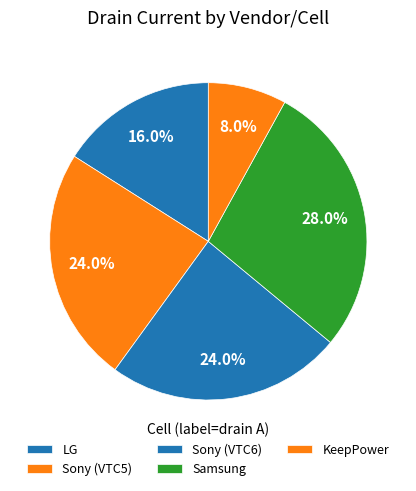

What is the largest slice in the pie chart?

Samsung